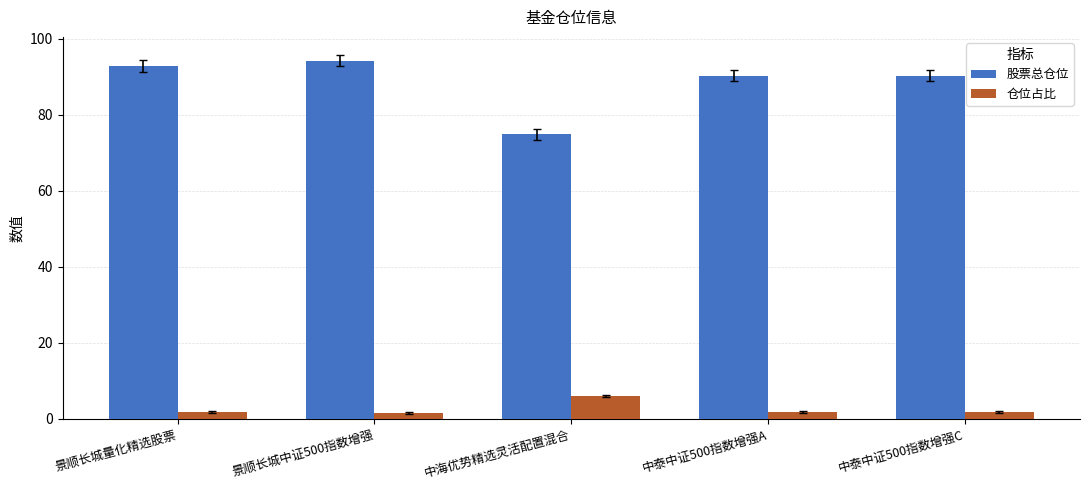

What is the average value of the 股票总仓位 series?

88.5